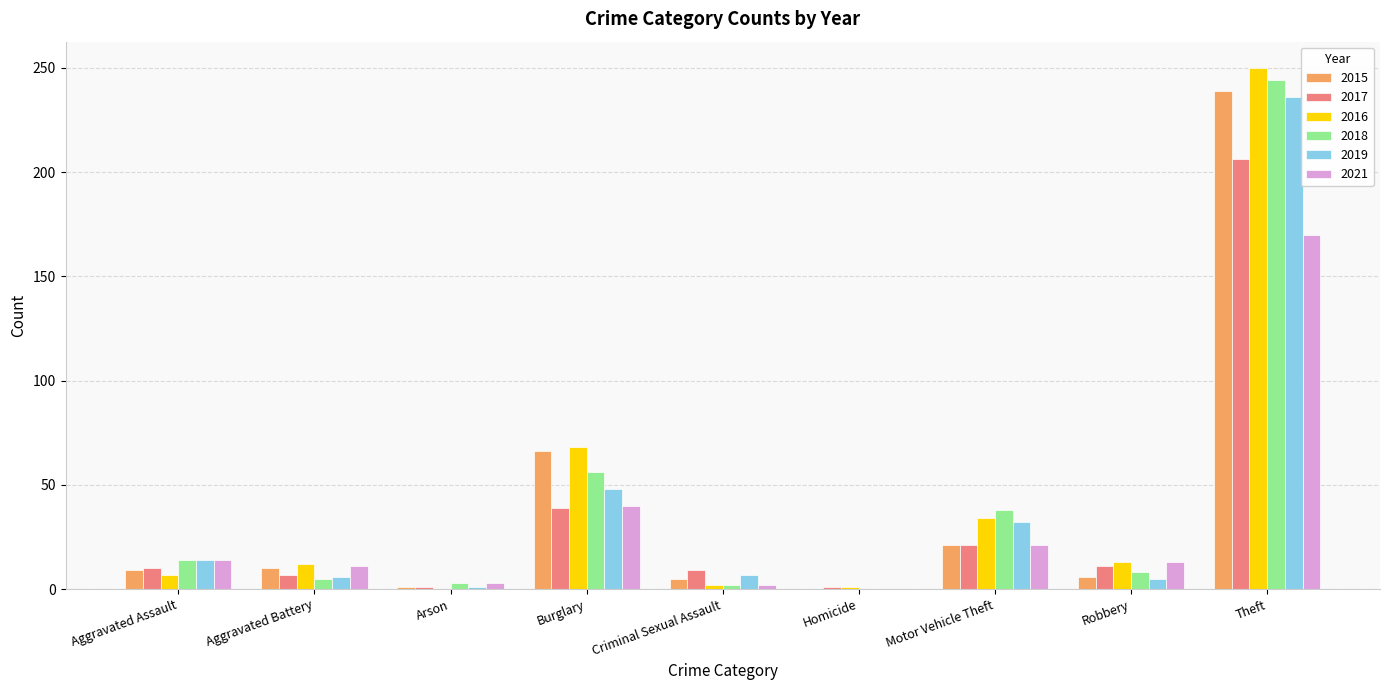

Is the value of 2016 at Theft greater than the value of 2015 at Robbery?

Yes